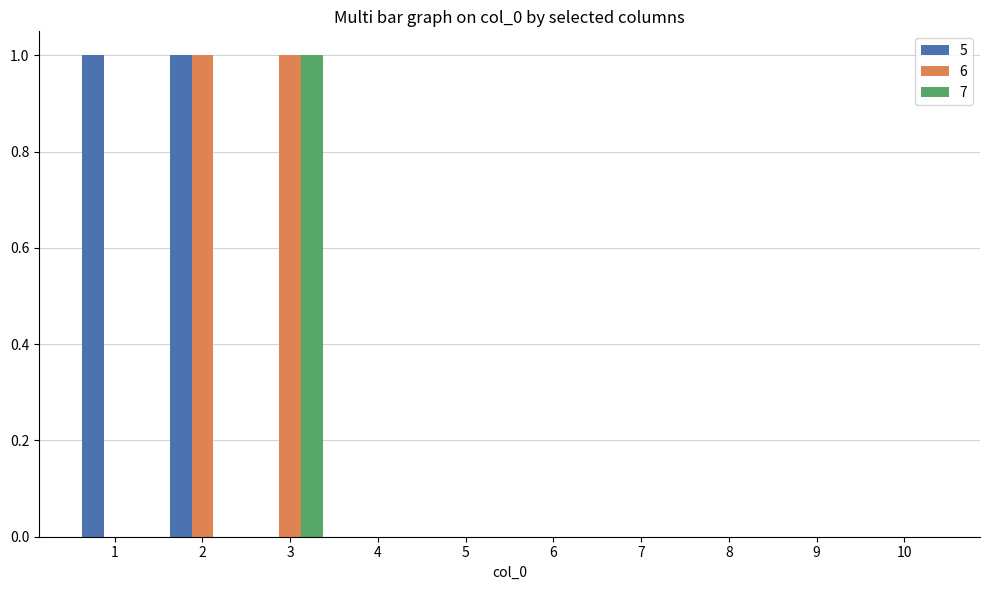

Reading left to right, list all the values displayed in this chart.

5: 1=1	2=1	3=0	4=0	5=0	6=0	7=0	8=0	9=0	10=0
6: 1=0	2=1	3=1	4=0	5=0	6=0	7=0	8=0	9=0	10=0
7: 1=0	2=0	3=1	4=0	5=0	6=0	7=0	8=0	9=0	10=0